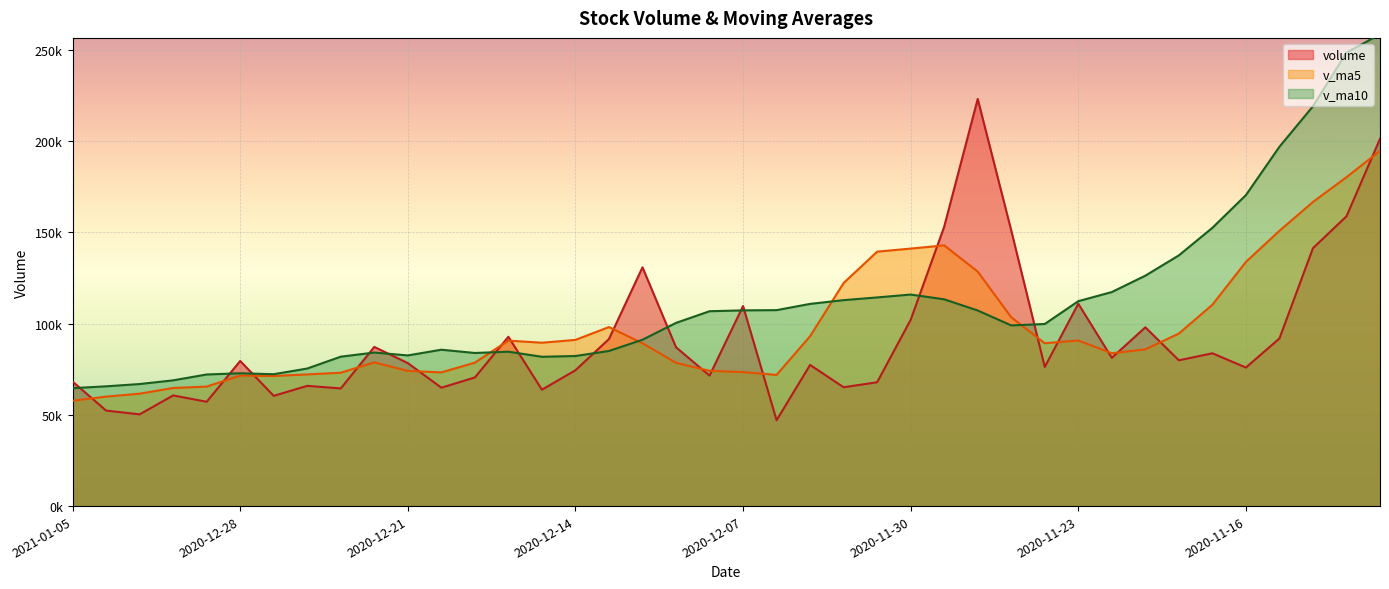

How many lines are shown in the chart?

3